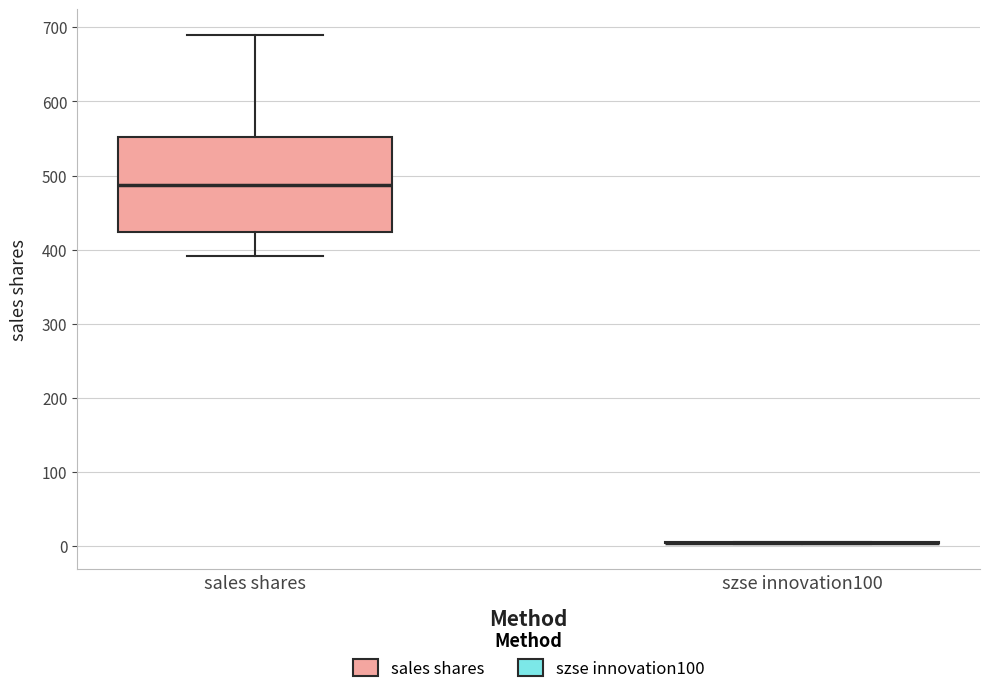

Reading left to right, transcribe this box plot: for each box, give where its median line is, the range the box spans, and where its two whiskers end, as read against the y-axis. The values are not printed on the chart, so give them approximately, as read against the axis.

sales shares: median 490, box 420 to 550, whiskers 390 to 690
szse innovation100: box collapsed to a line at 0, whiskers 0 to 10